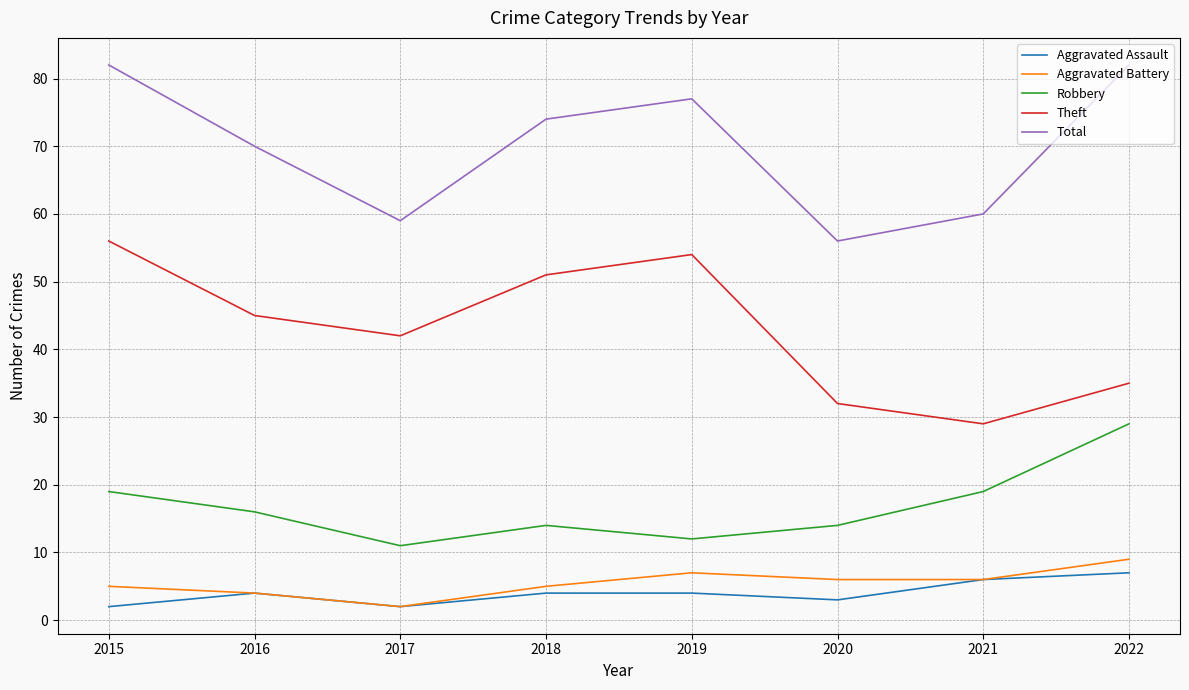

Which series has the largest total across all categories?

Total